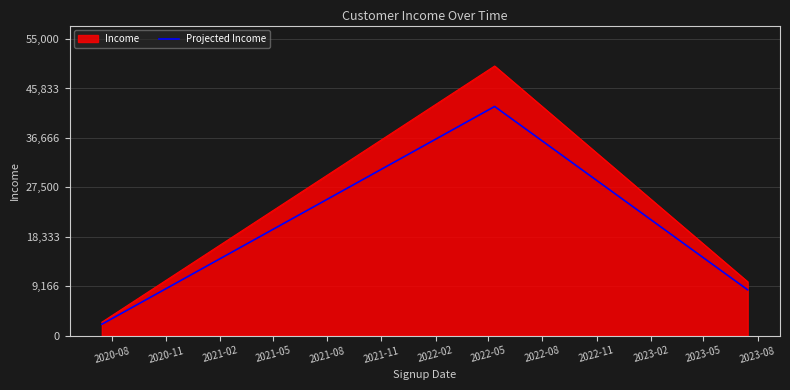

What is the highest value of the Income series?

50000